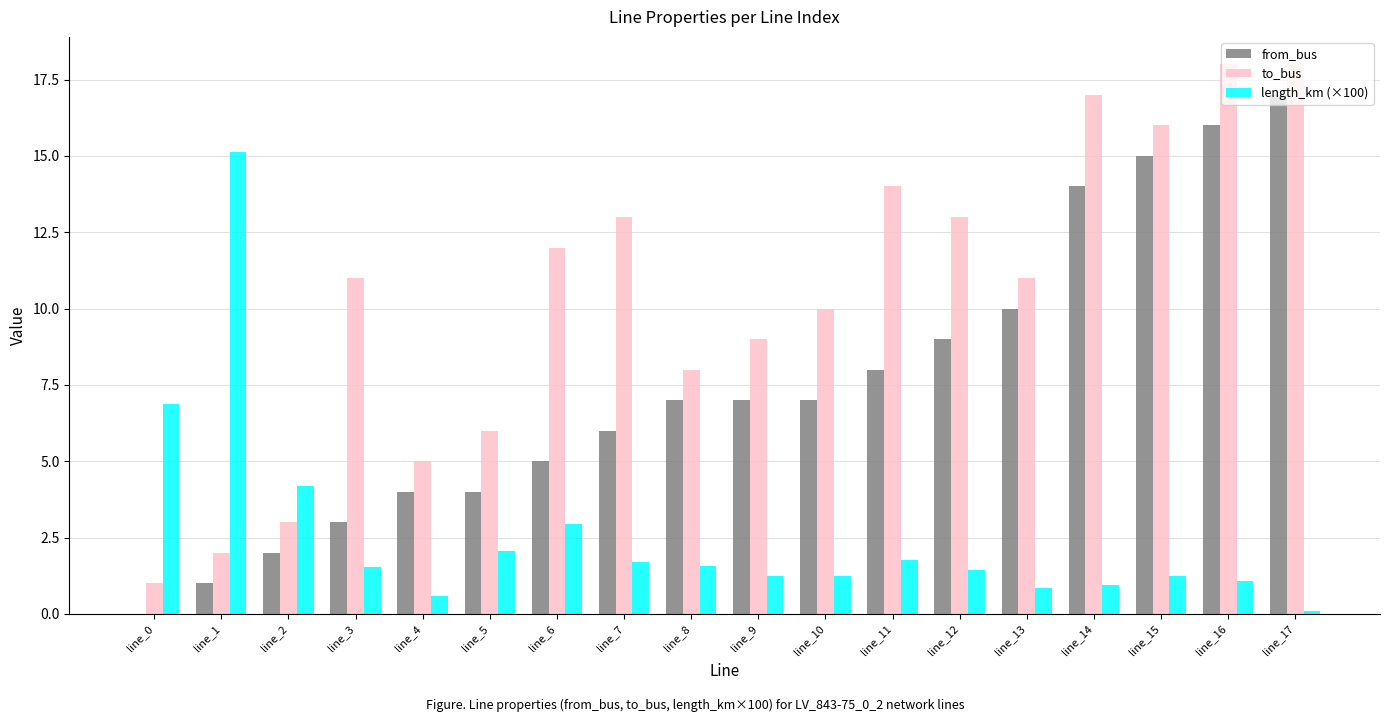

Is it true that length_km (×100) equals 0.8 at line_13?

True